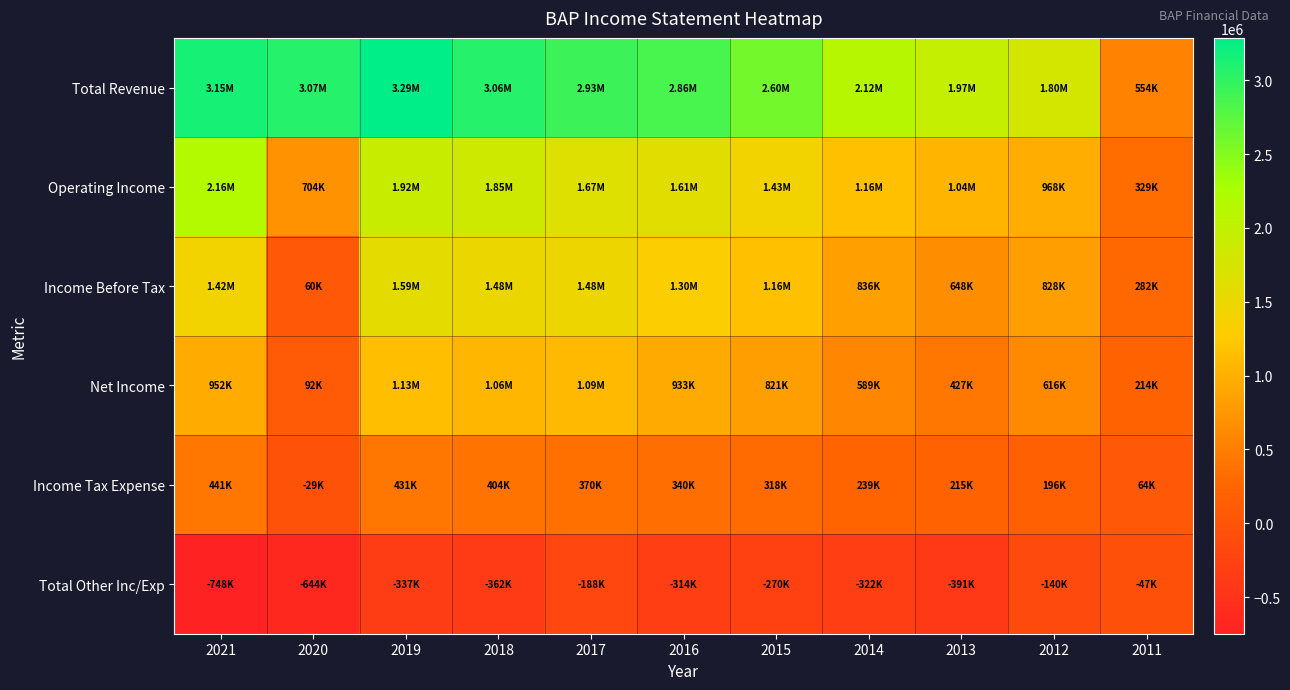

Reading left to right, list all the values displayed in this chart.

Total Revenue: 2021=3145600	2020=3065200	2019=3286600	2018=3058600	2017=2928000	2016=2859600	2015=2597100	2014=2121900	2013=1967300	2012=1805000	2011=554200
Operating Income: 2021=2163300	2020=703600	2019=1923100	2018=1846800	2017=1667600	2016=1612000	2015=1427000	2014=1158100	2013=1038200	2012=967900	2011=329100
Income Before Tax: 2021=1415500	2020=59500	2019=1586100	2018=1484400	2017=1479800	2016=1298400	2015=1157500	2014=836200	2013=647600	2012=828000	2011=281700
Net Income: 2021=951500	2020=92100	2019=1132200	2018=1057500	2017=1086100	2016=932900	2015=820800	2014=589100	2013=427100	2012=616200	2011=213900
Income Tax Expense: 2021=440900	2020=-29200	2019=430800	2018=403700	2017=369800	2016=340100	2015=317800	2014=238900	2013=215200	2012=196500	2011=63500
Total Other Inc/Exp: 2021=-747700	2020=-644100	2019=-337000	2018=-362400	2017=-187800	2016=-313600	2015=-269500	2014=-321800	2013=-390600	2012=-140000	2011=-47300